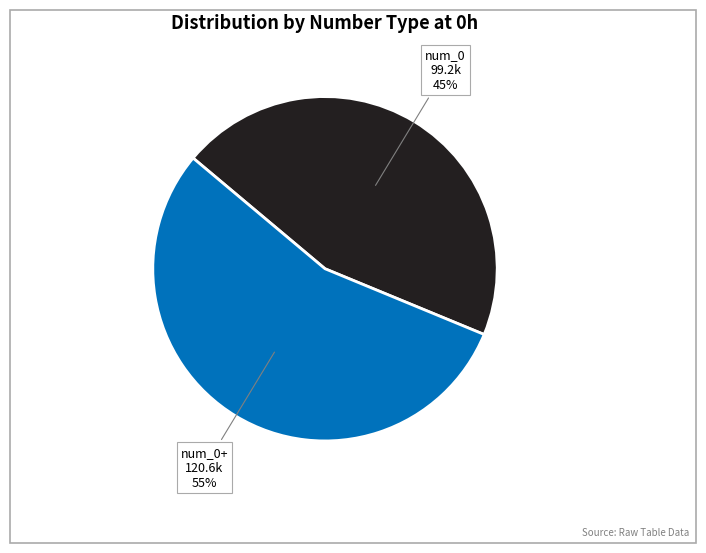

Is there any slice that represents more than half of the pie?

Yes